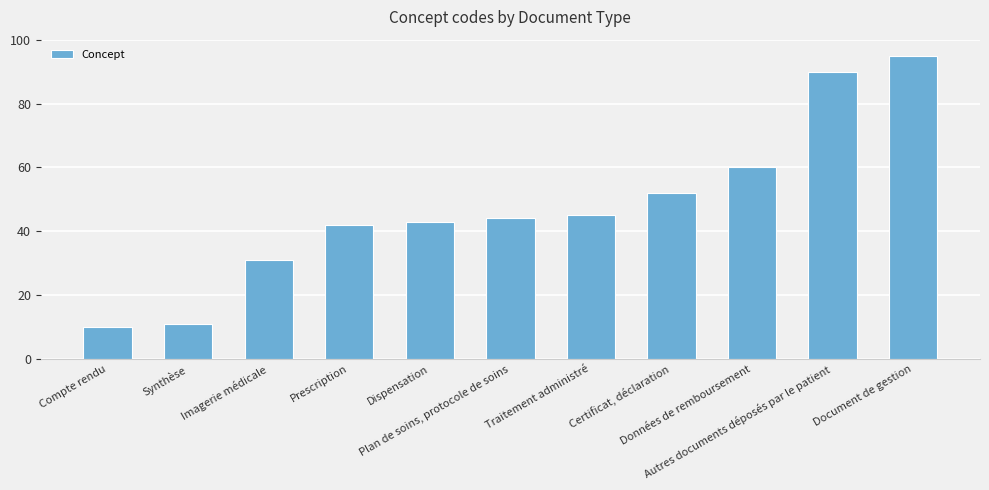

Count the number of data series in this chart.

1